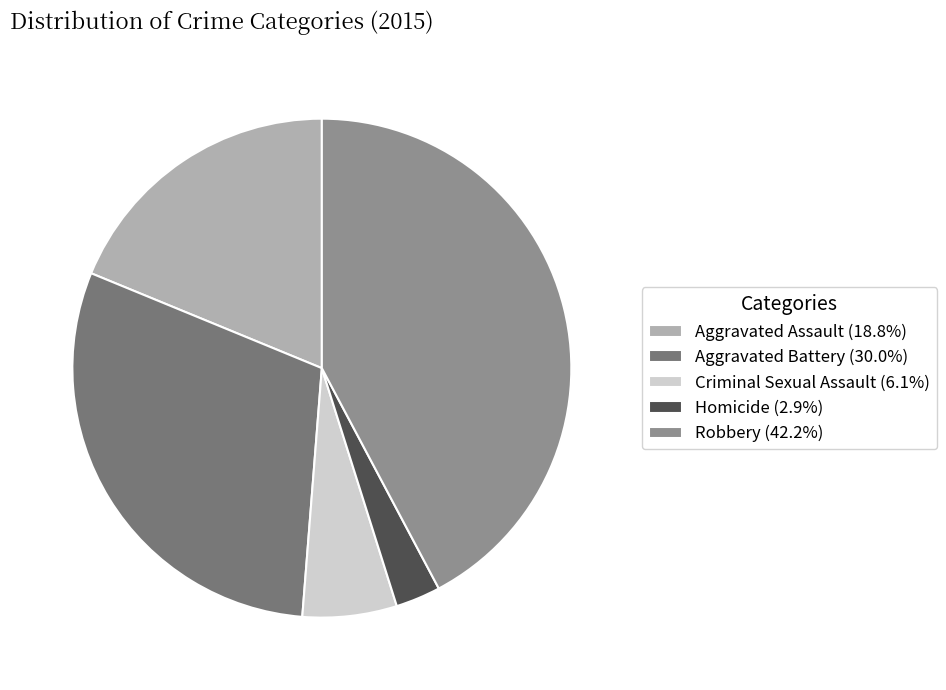

Is the sum of Aggravated Battery and Aggravated Assault greater than half?

No